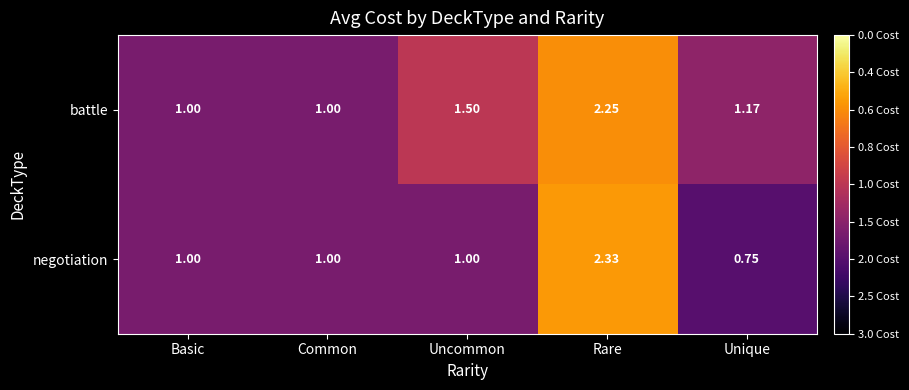

At which category is the sum across all series the highest?

Rare